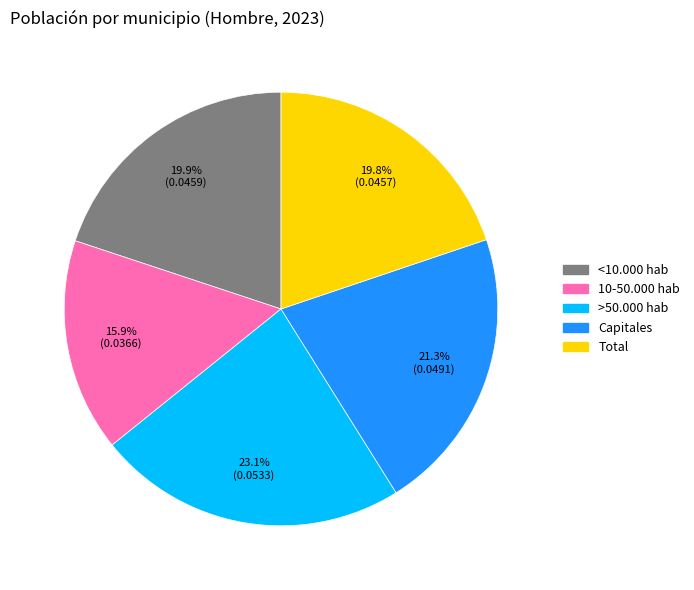

Is it true that Capitales is 28% of the pie?

False